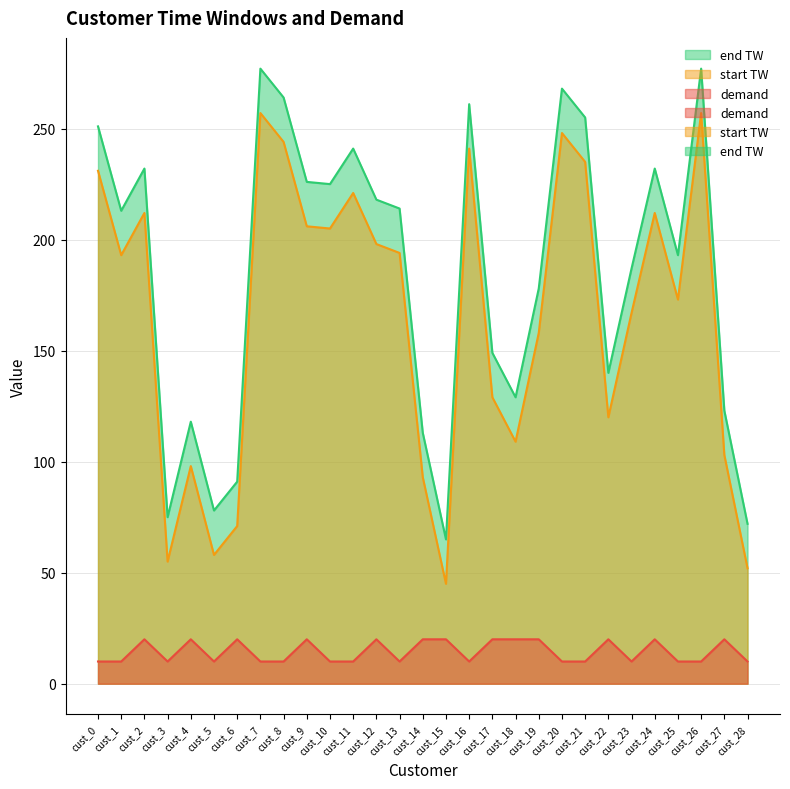

Which series has the largest total across all categories?

end TW